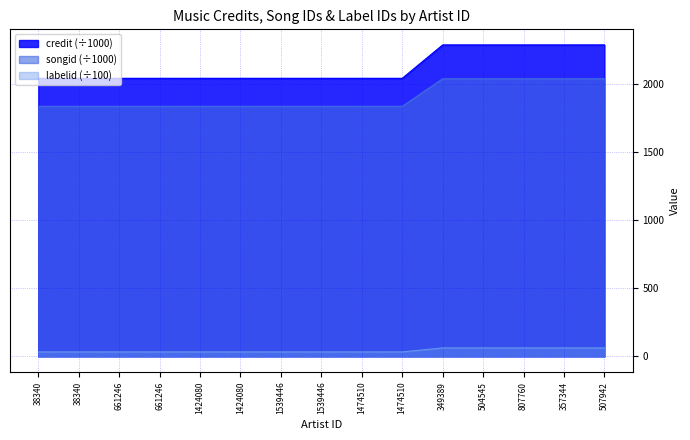

True or false: songid and labelid cross at least once.

False